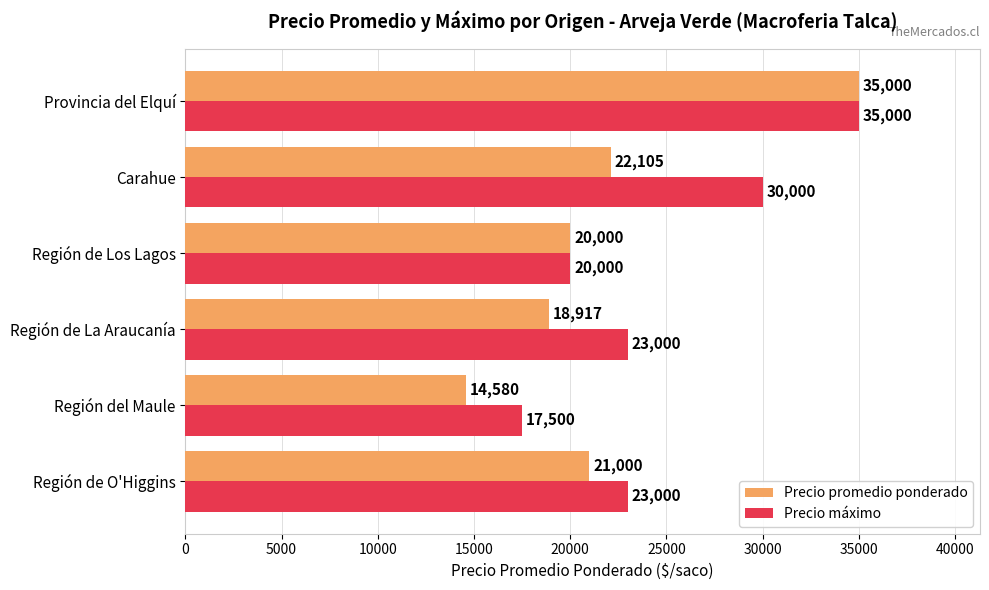

At which label is Precio promedio ponderado closest to 24790?

Carahue